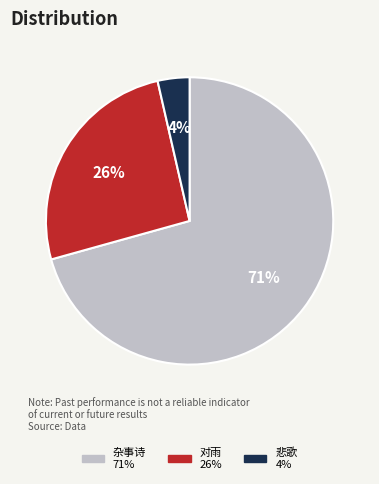

To the nearest percent, what is the average slice percentage?

33%